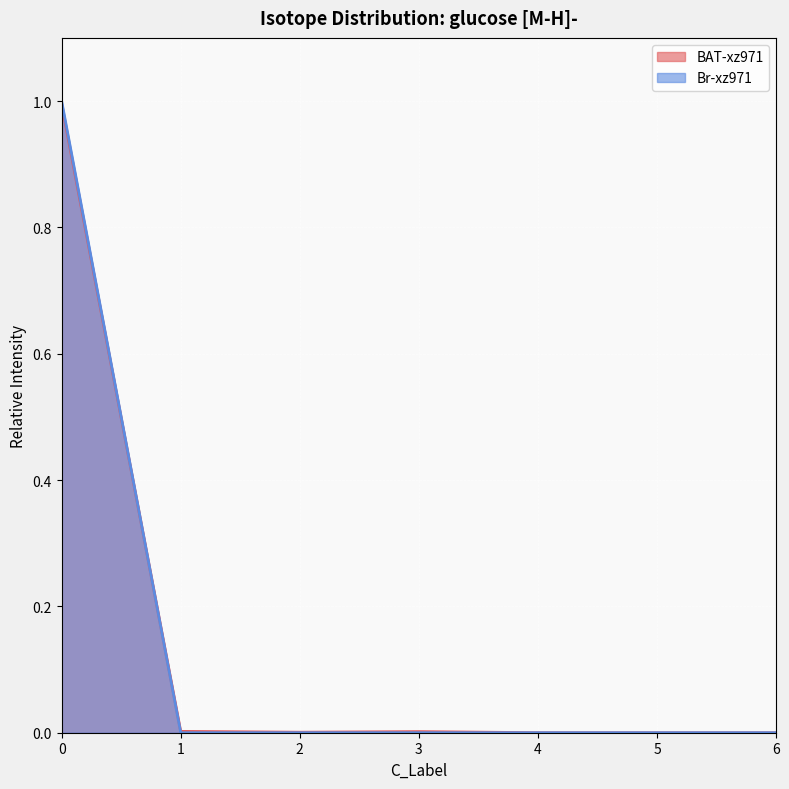

Rank the series by their maximum value, from lowest to highest.

BAT-xz971, Br-xz971